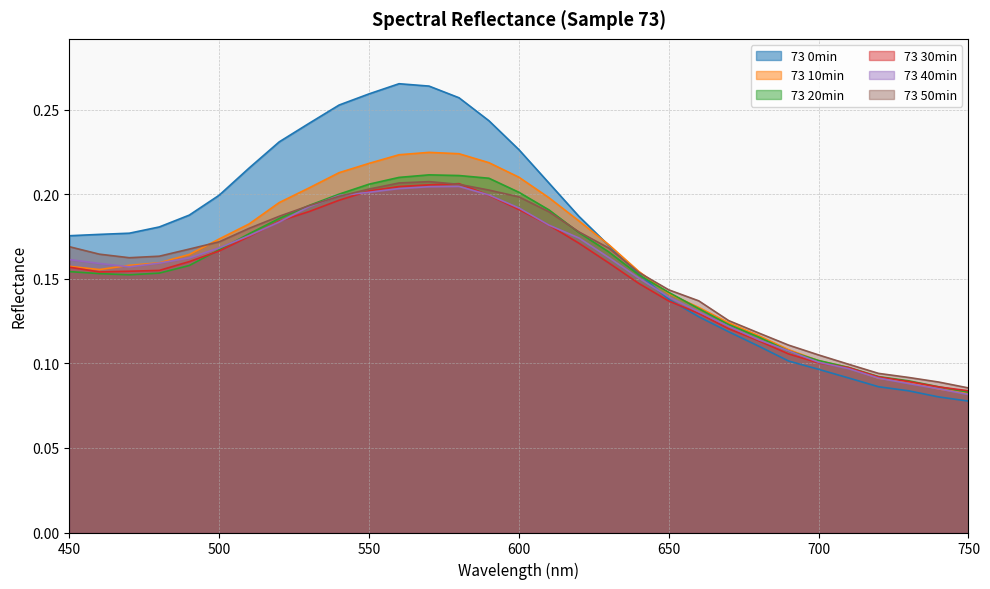

What is the smallest value displayed?

0.1